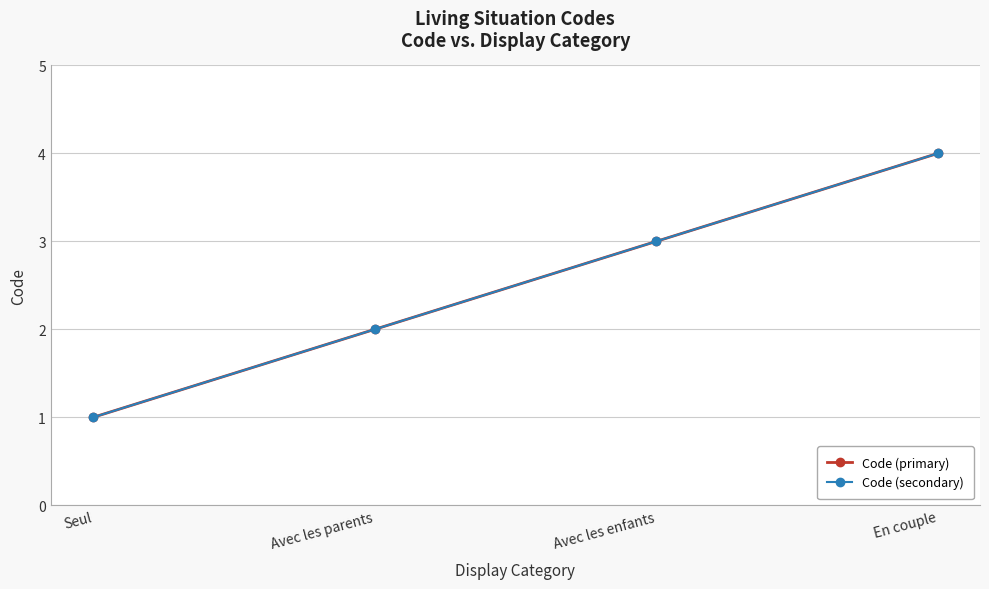

True or false: Code (primary) and Code (secondary) intersect in this chart.

False